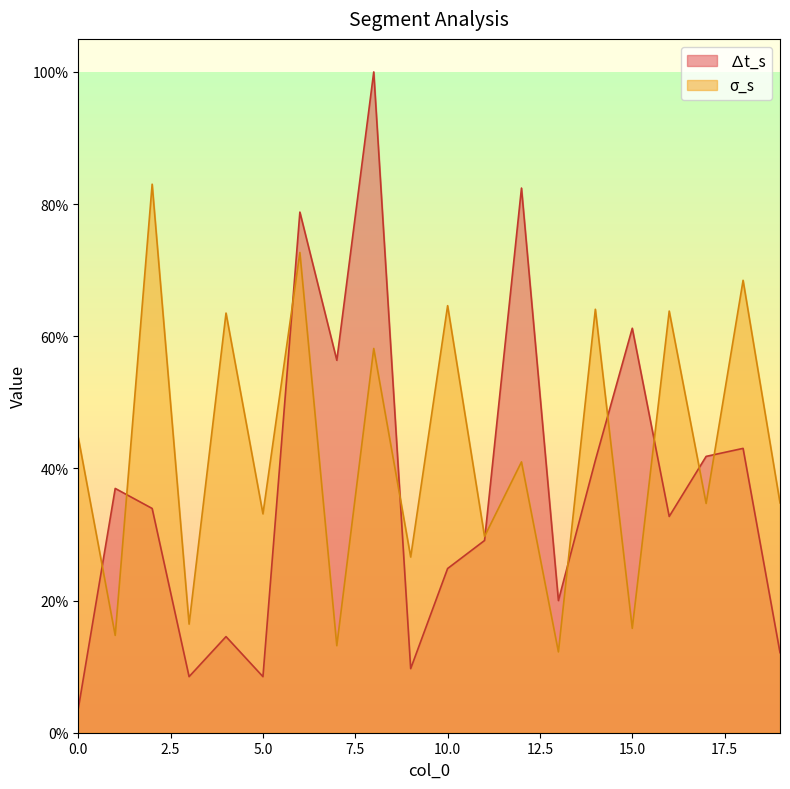

How many lines are shown in the chart?

2